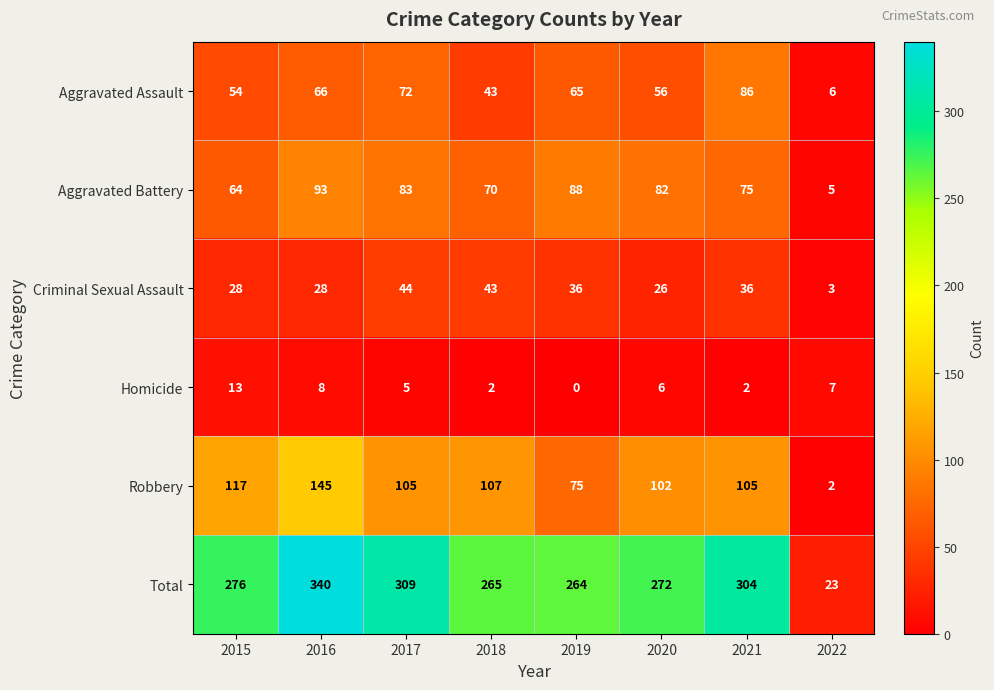

What is the total value across all series at 2019?

528